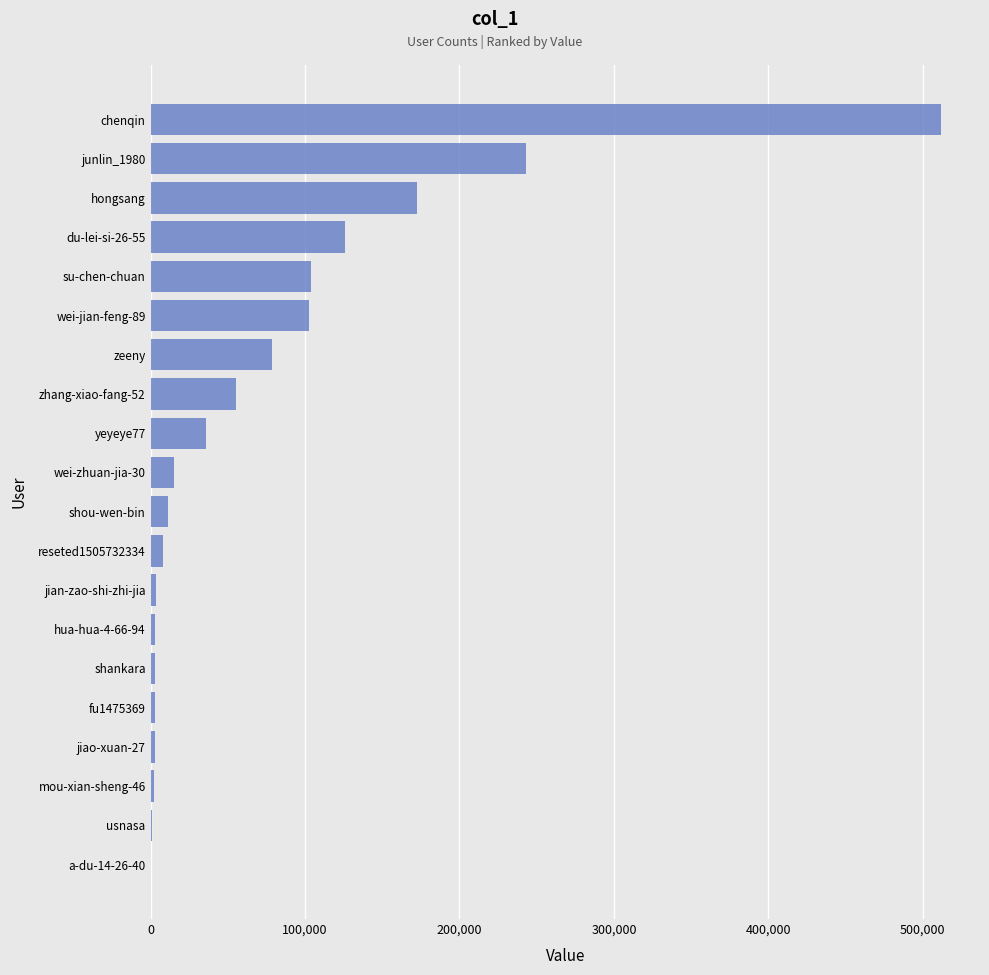

What is the change in value from shou-wen-bin to du-lei-si-26-55?

+114607